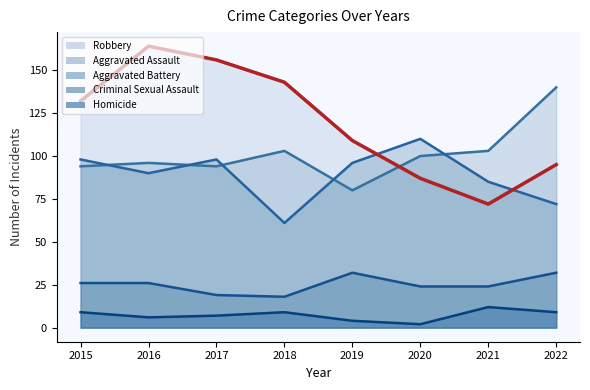

Between which two adjacent categories do Aggravated Battery and Robbery first intersect?

2019 and 2020